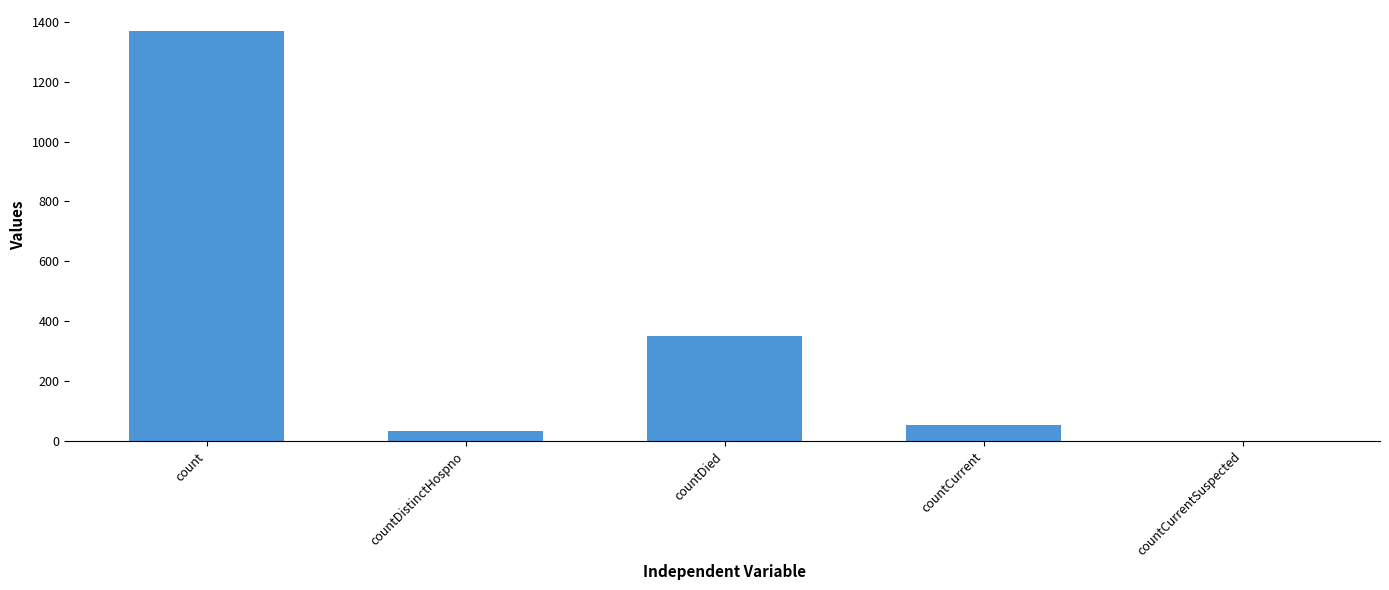

How many series are shown in this chart?

1